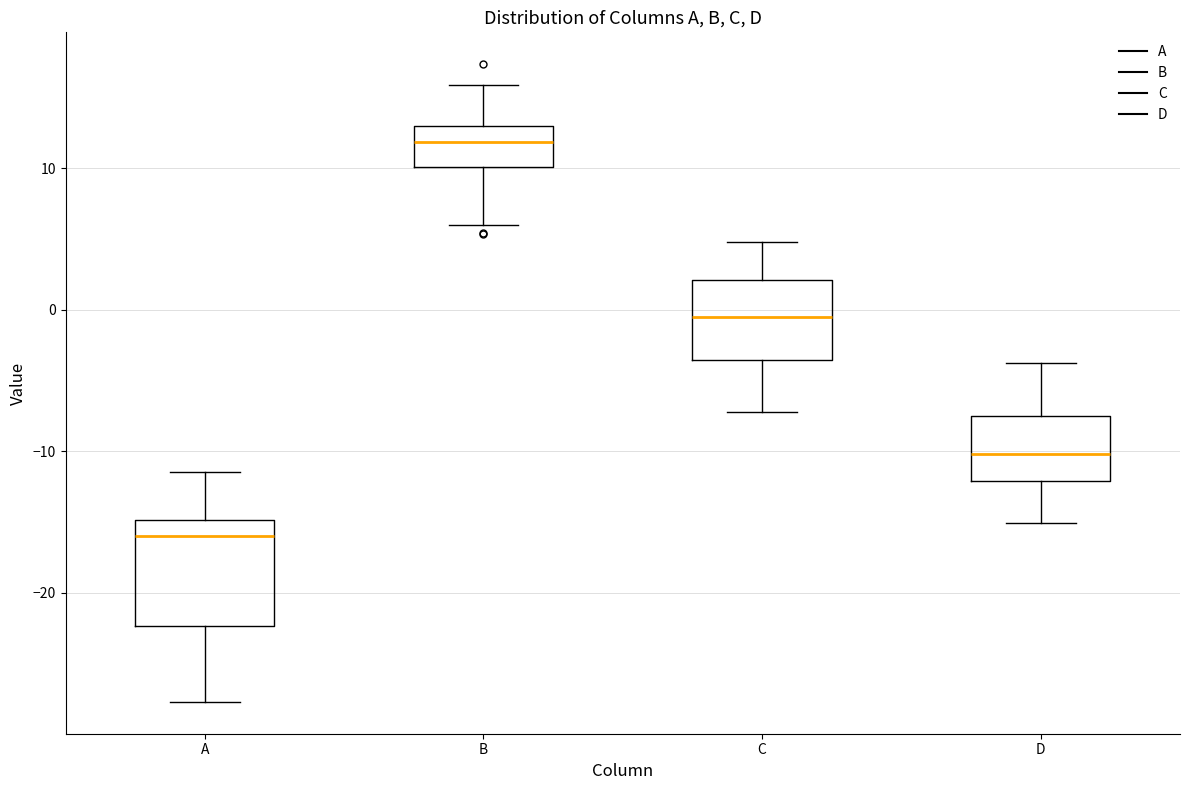

Which box has the lowest median line?

A